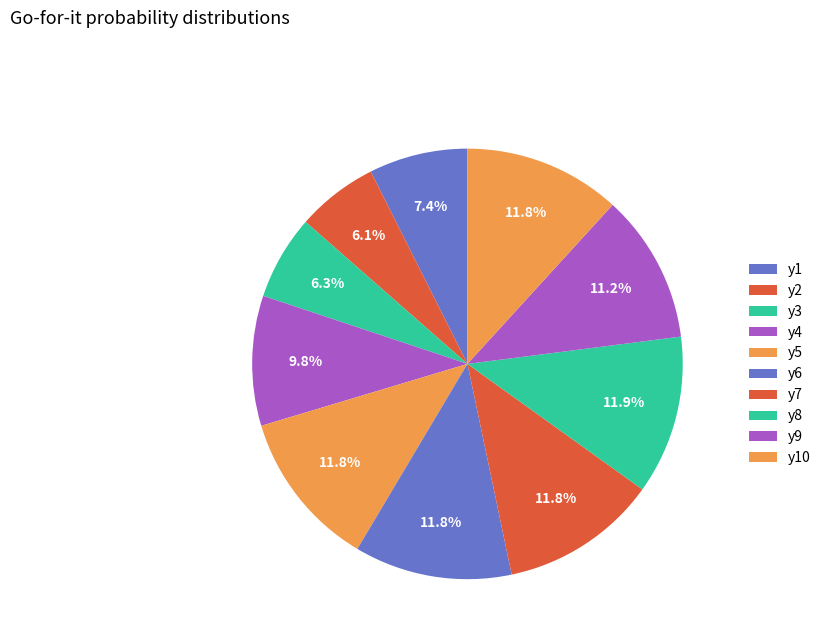

How many slices are in this pie chart?

10